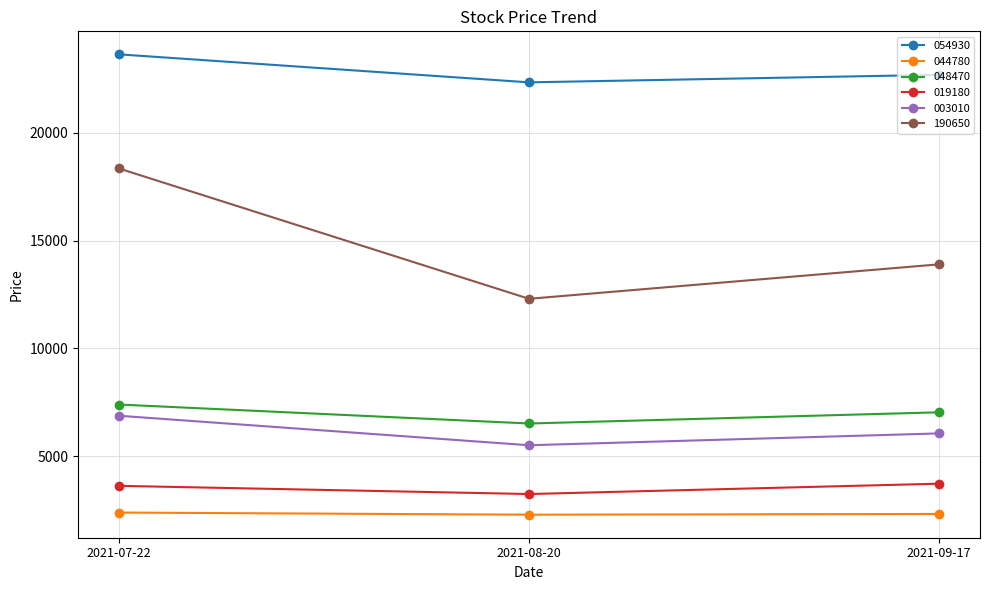

Does the chart display data point markers on the line(s)?

Yes